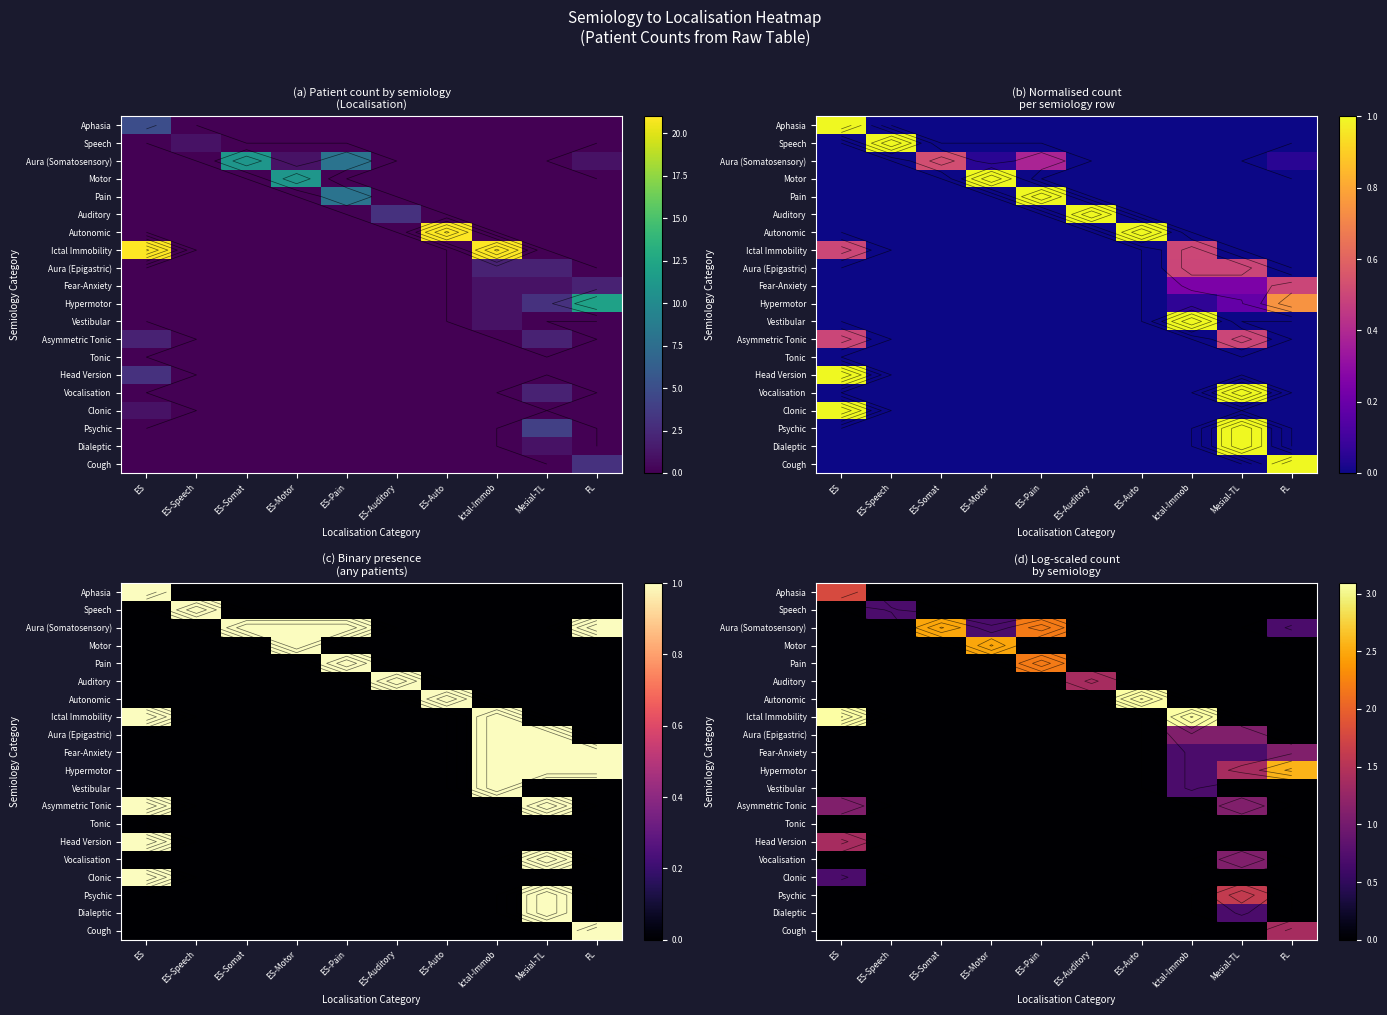

Which has a higher value, ES-Somat or ES?

ES